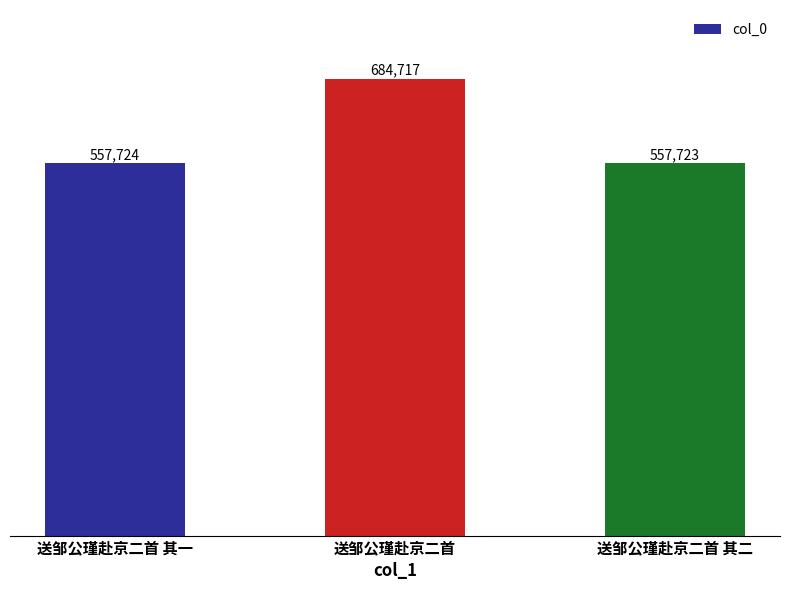

Does the chart contain any negative values?

No